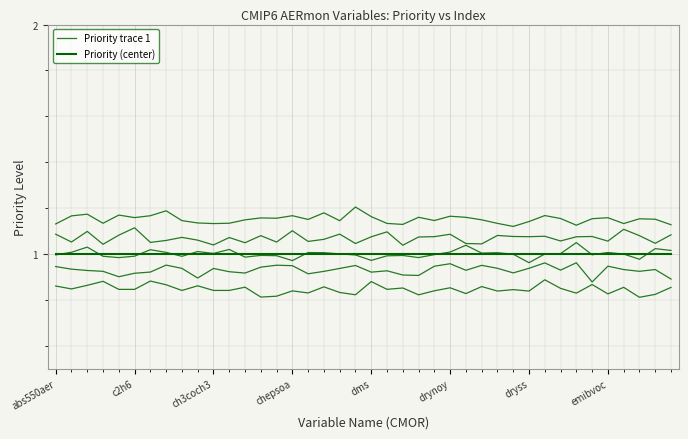

The value of Priority (center) at c2h6 is 1.6. True or false?

False